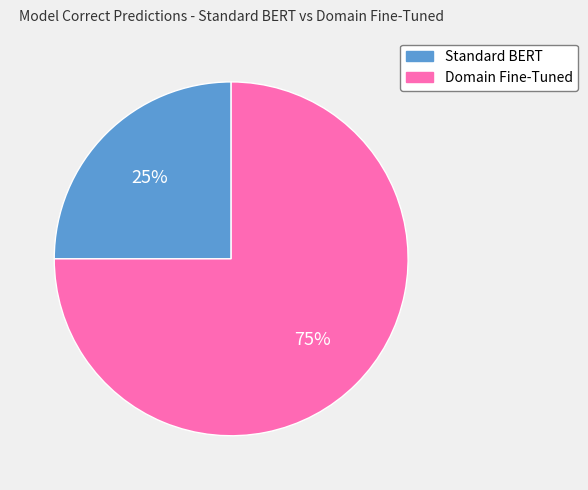

Is the sum of Standard BERT and Domain Fine-Tuned greater than half?

Yes